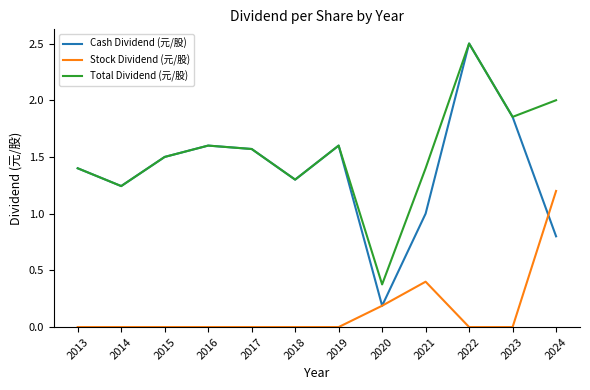

What is the sum of all Cash Dividend (元/股) values?

16.6